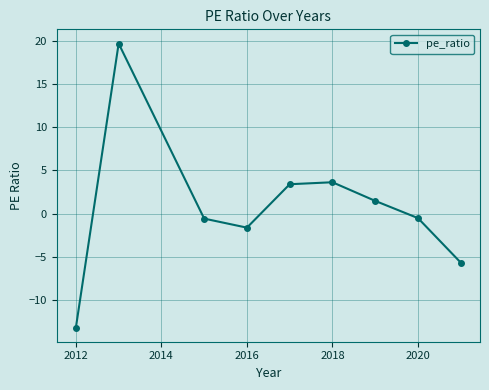

How many positive values are there?

4